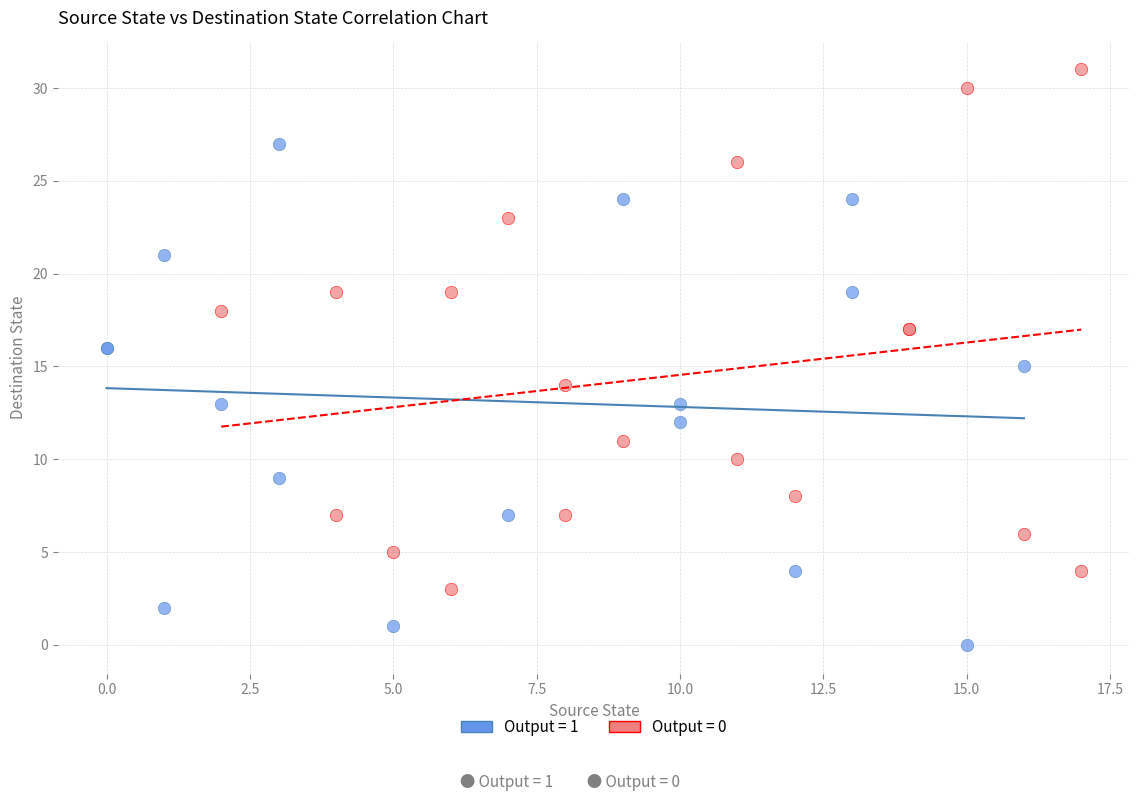

Which series contains the highest Y value?

Output = 0